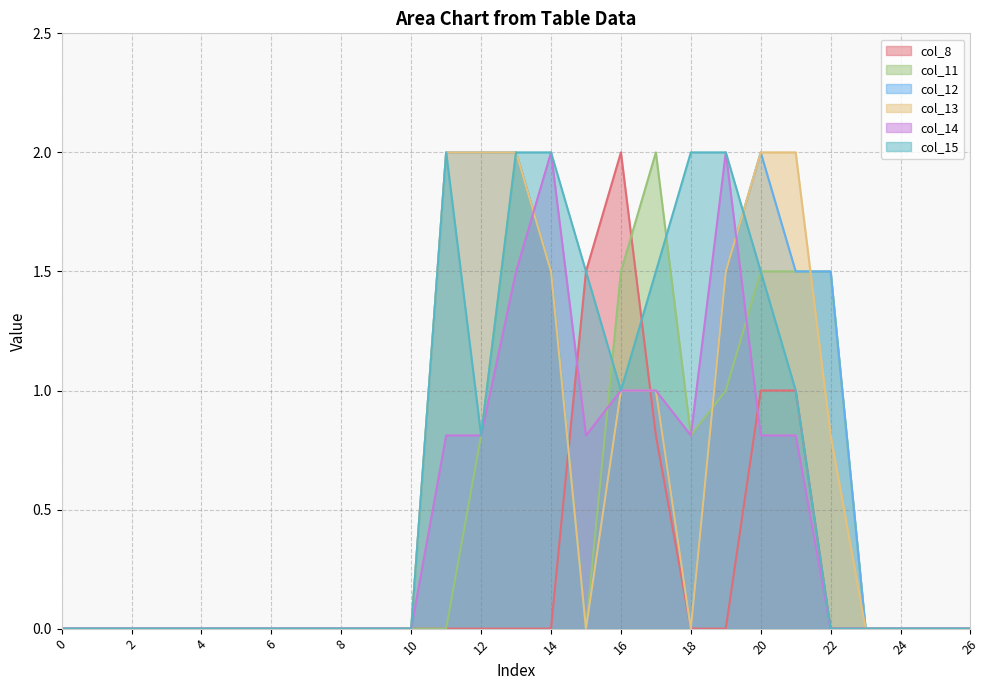

How many values in the col_15 series exceed 0?

11